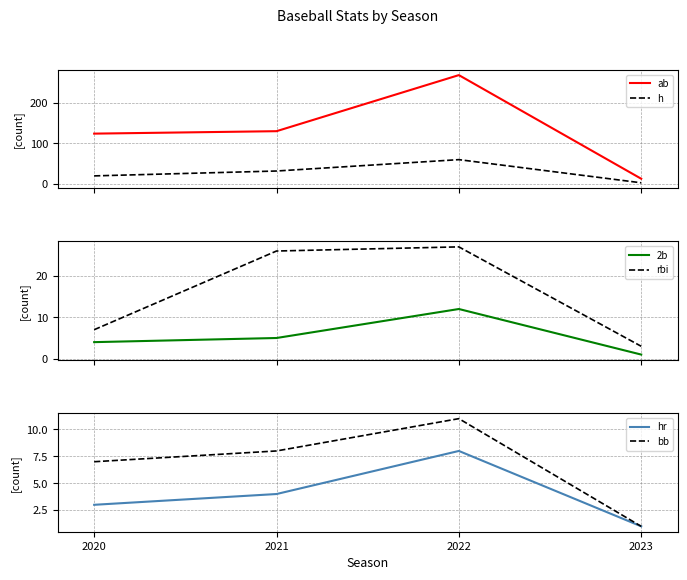

What is the sum of all rbi values?

63